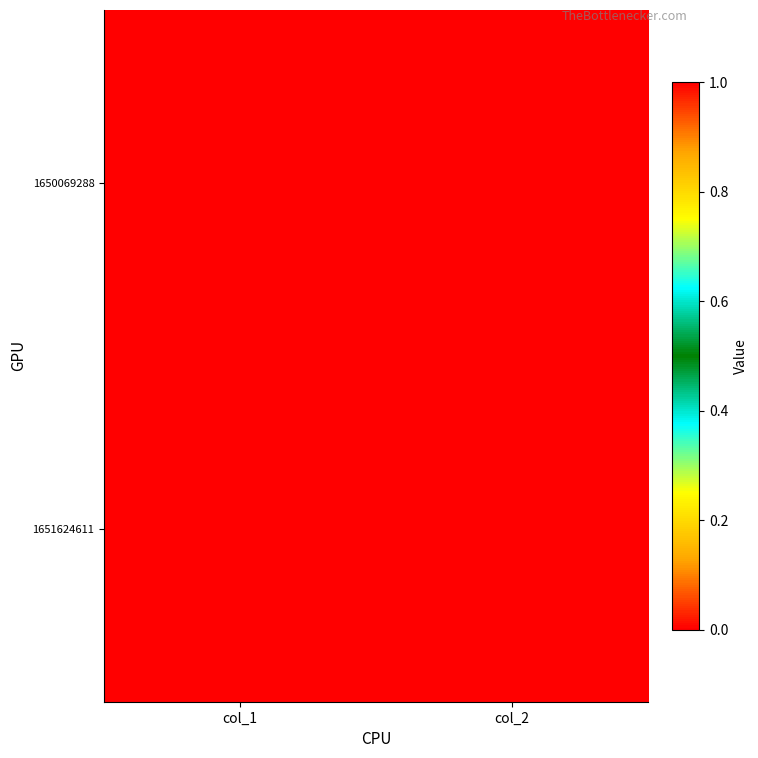

List the series in order of their peak value, lowest first.

1650069288, 1651624611